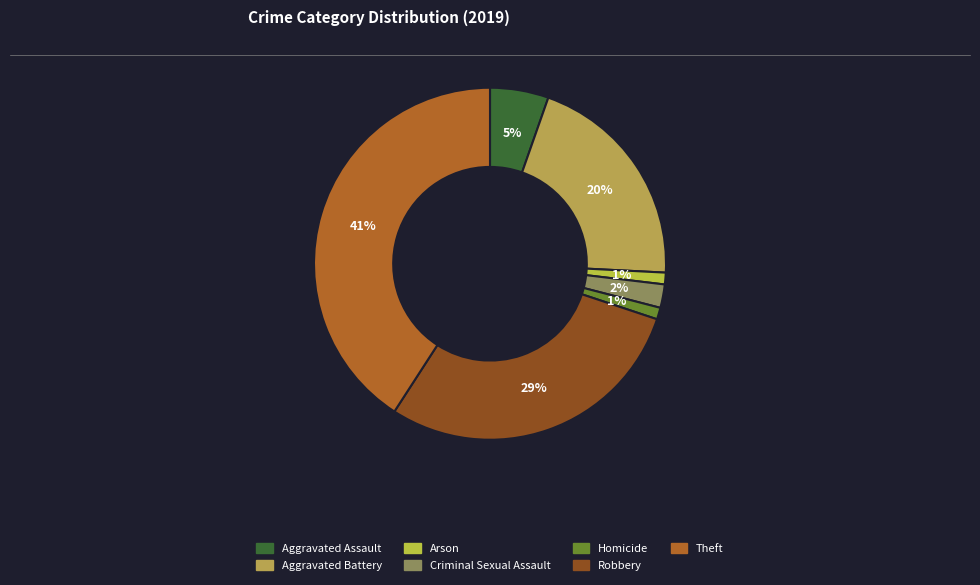

Rank the categories by value from lowest to highest.

Arson, Homicide, Criminal Sexual Assault, Aggravated Assault, Aggravated Battery, Robbery, Theft